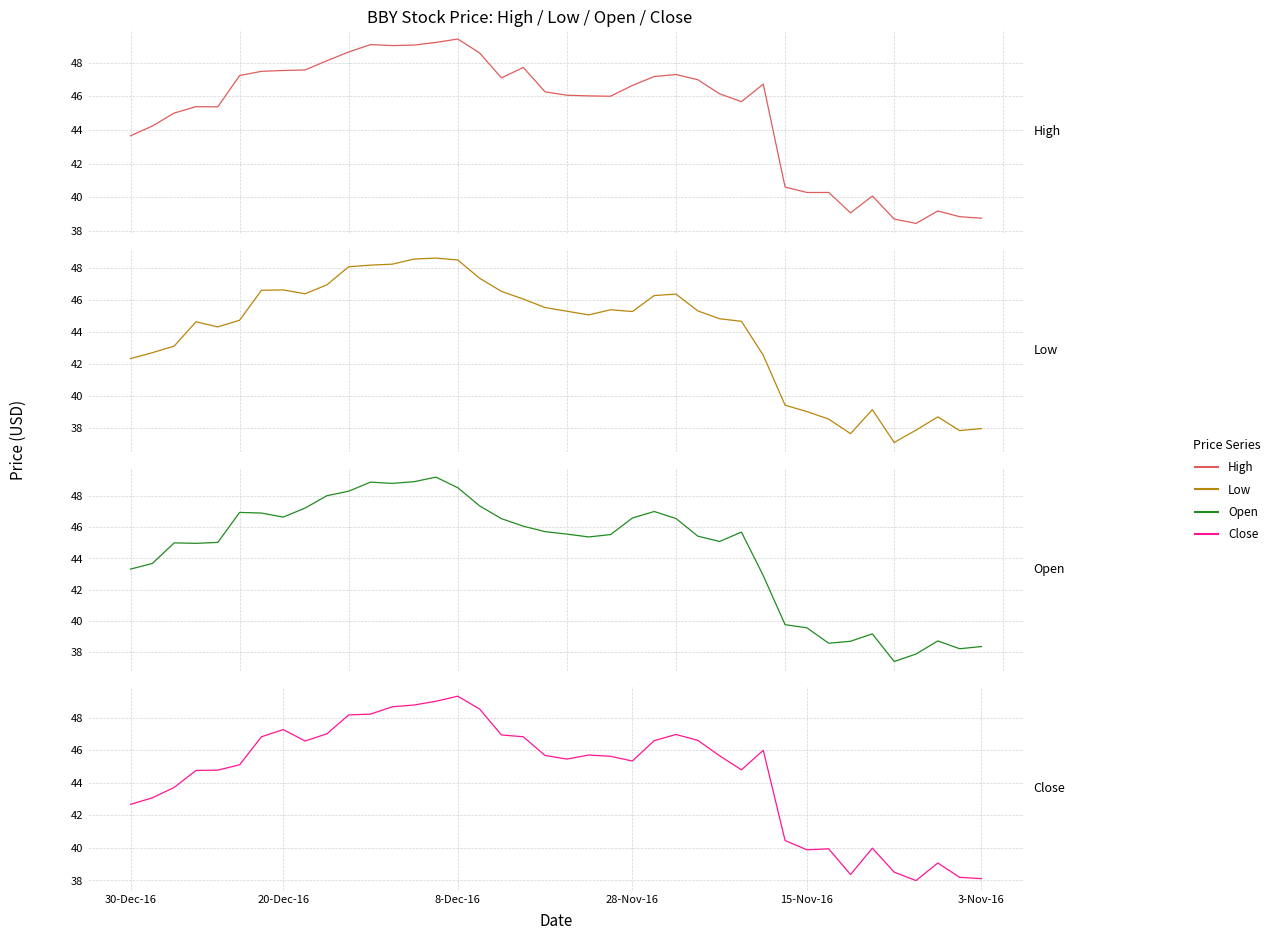

At which label is High closest to 43?

30-Dec-16